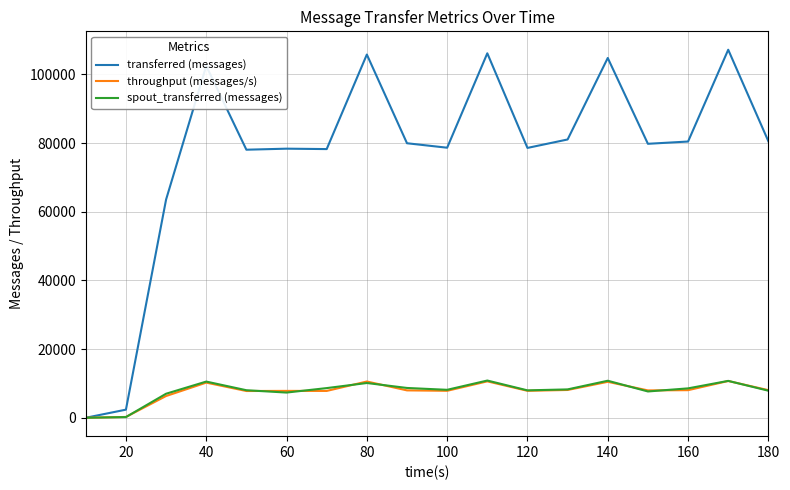

At how many categories does at least one series exceed 26840?

16